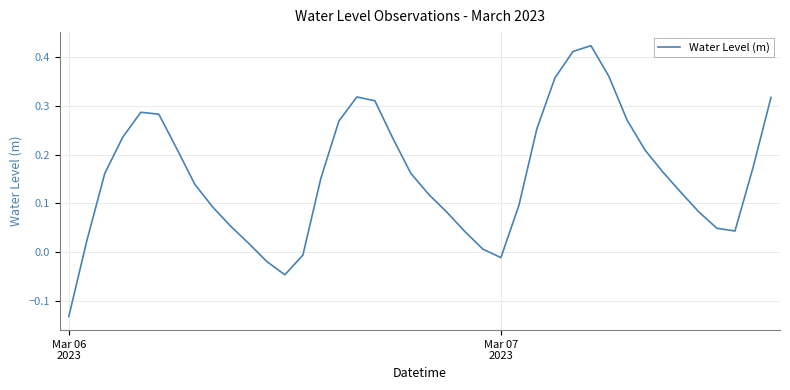

Is this an area chart (filled region under the line)?

No